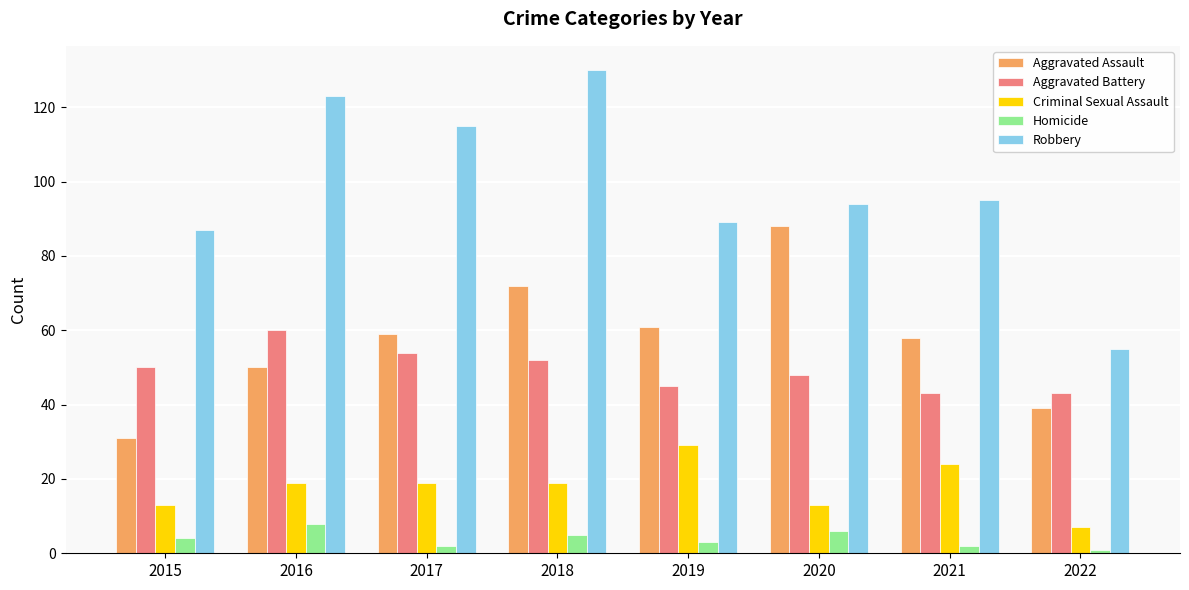

What are all the series names shown in the legend?

Aggravated Assault, Aggravated Battery, Criminal Sexual Assault, Homicide, Robbery